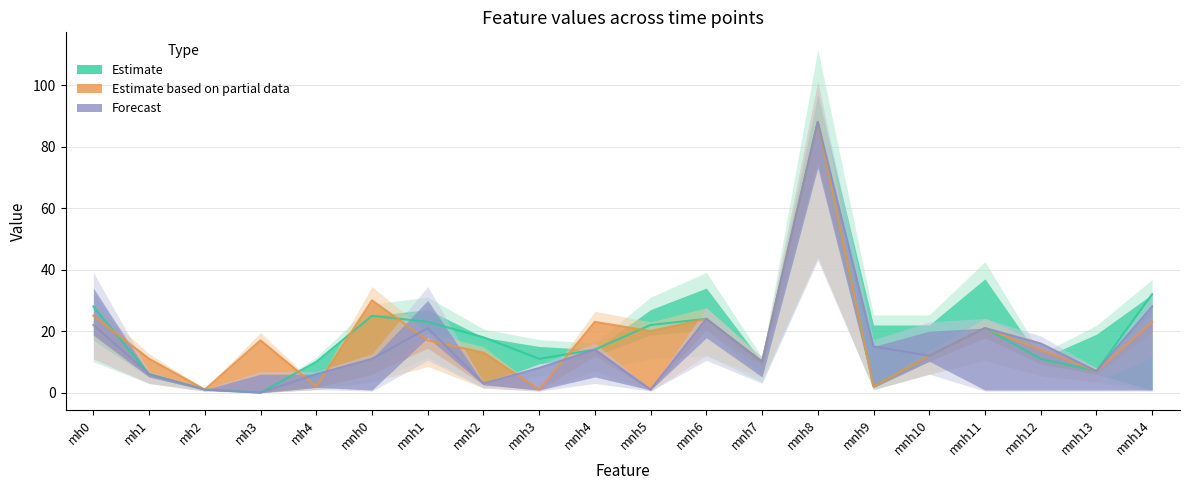

At which label does t27 reach its minimum?

mh3